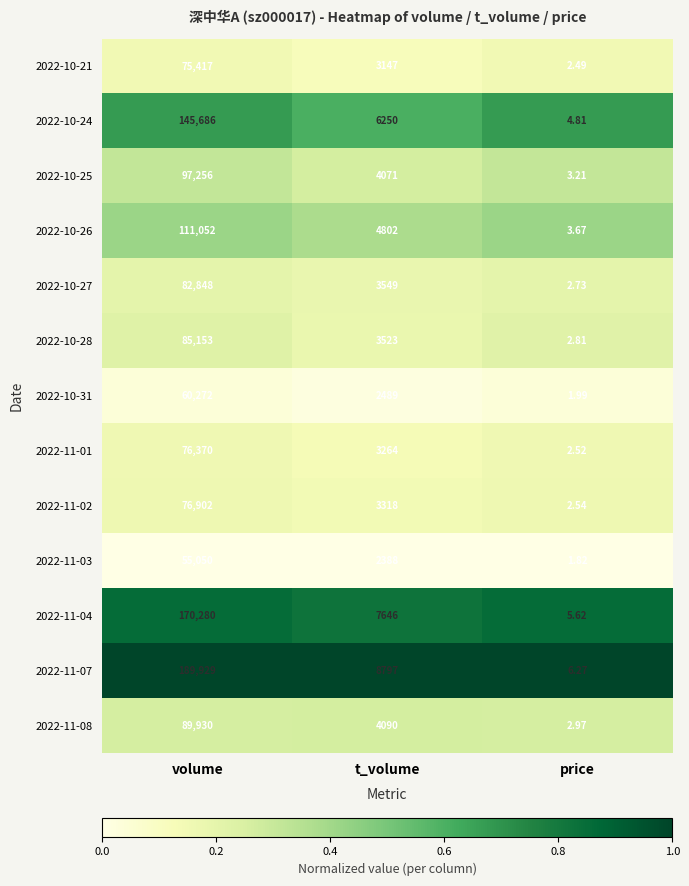

What is the total value across all series at volume?

1316145.0